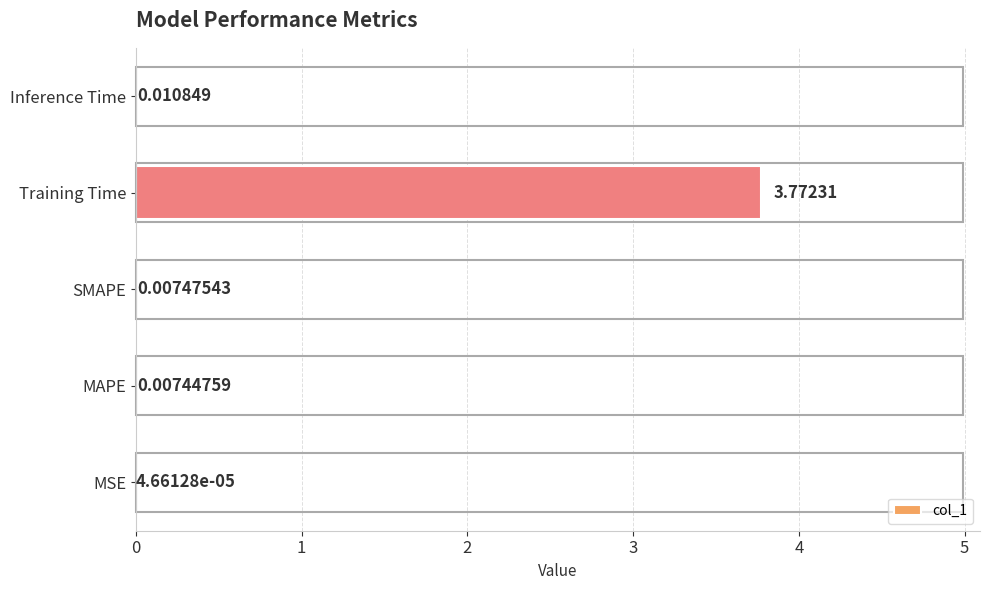

At which label is the value closest to 1?

Inference Time